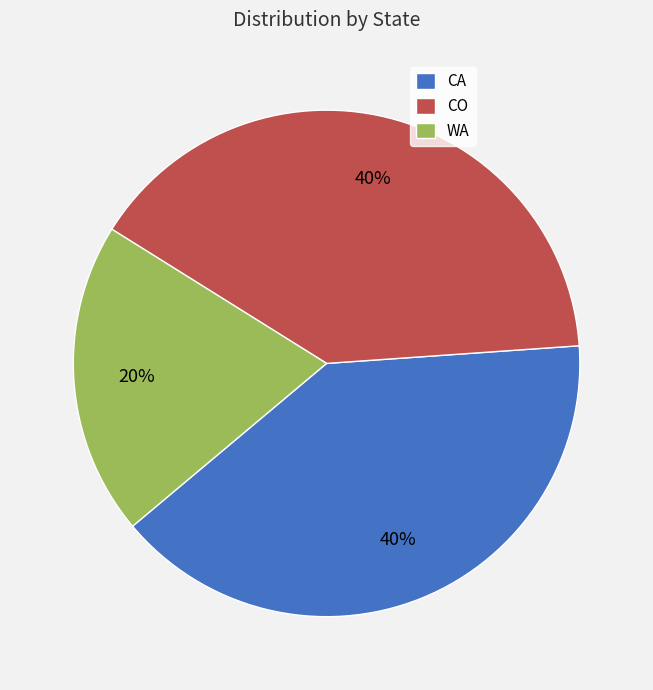

Is it true that WA is 11% of the pie?

False